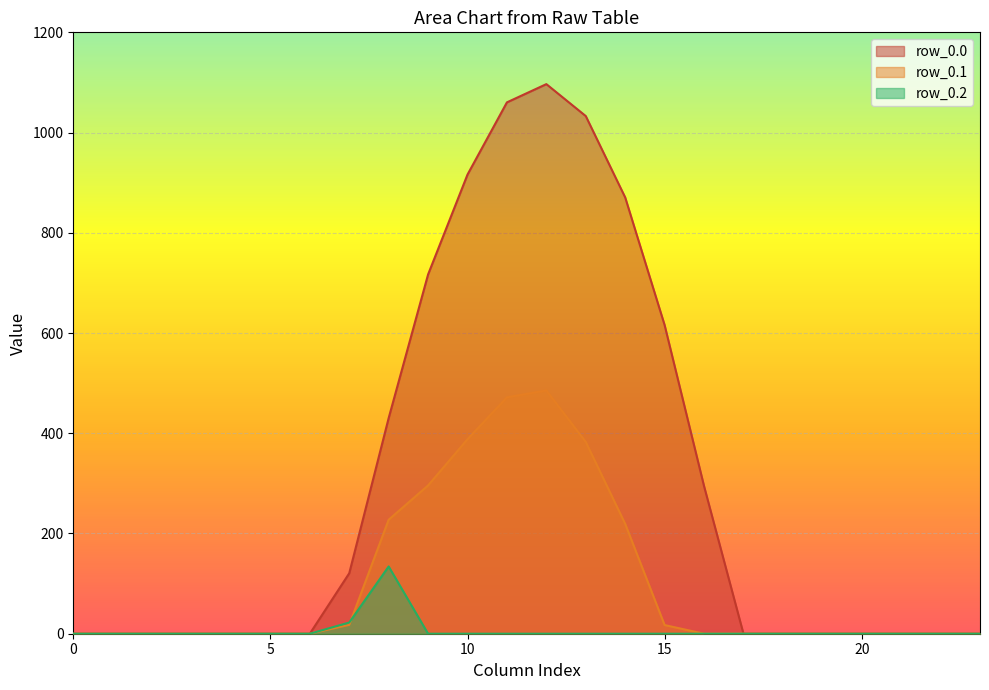

What is the difference between the maximum and minimum values in the row_0.1 series?

485.4